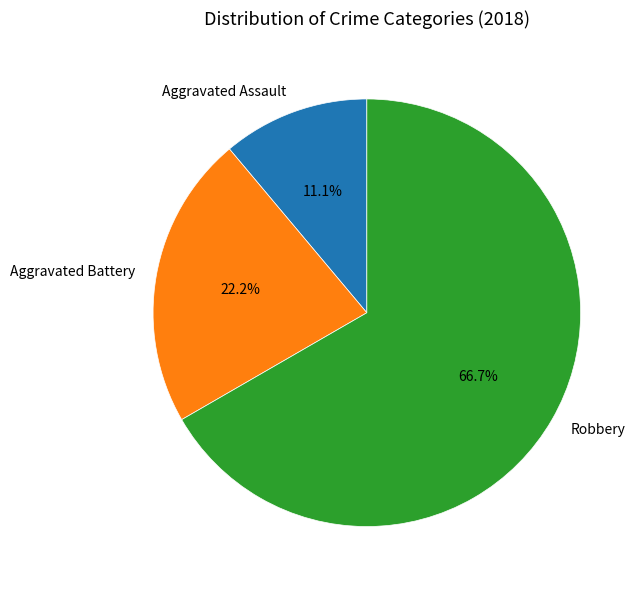

What is the largest slice in the pie chart?

Robbery